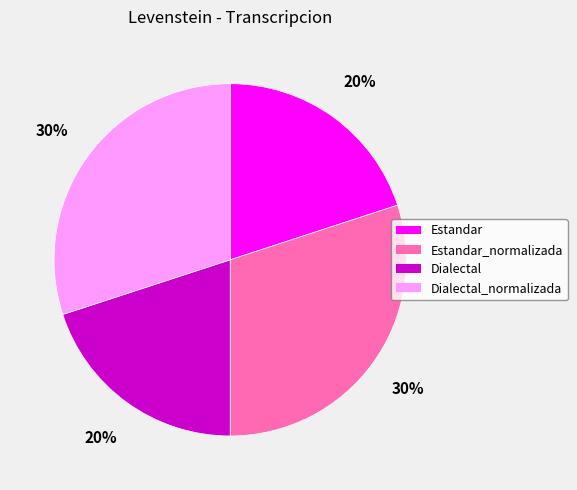

What percentage is the Estandar_normalizada slice, to the nearest percent?

30%